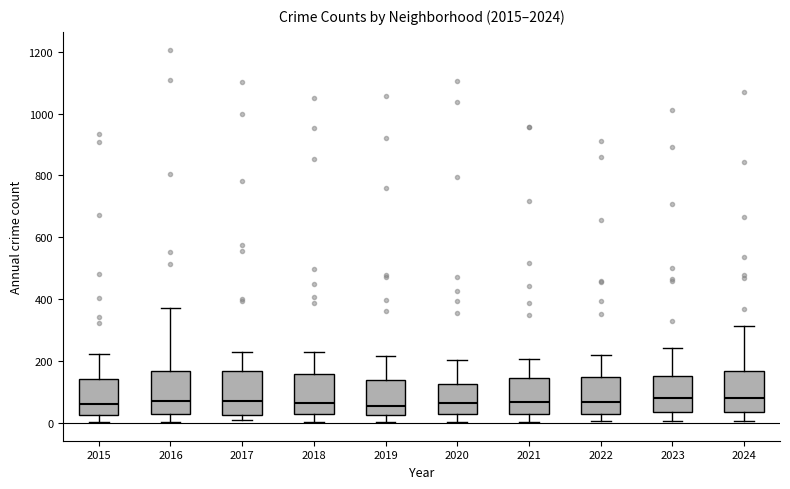

Reading left to right, transcribe this box plot: for each box, give where its median line is, the range the box spans, and where its two whiskers end, as read against the y-axis. The values are not printed on the chart, so give them approximately, as read against the axis.

2015: median 60, box 20 to 140, whiskers 0 to 220
2016: median 80, box 20 to 160, whiskers 0 to 380
2017: median 80, box 20 to 160, whiskers 0 to 220
2018: median 60, box 20 to 160, whiskers 0 to 220
2019: median 60, box 20 to 140, whiskers 0 to 220
2020: median 60, box 20 to 120, whiskers 0 to 200
2021: median 60, box 20 to 140, whiskers 0 to 200
2022: median 60, box 20 to 140, whiskers 0 to 220
2023: median 80, box 40 to 160, whiskers 0 to 240
2024: median 80, box 40 to 160, whiskers 0 to 320